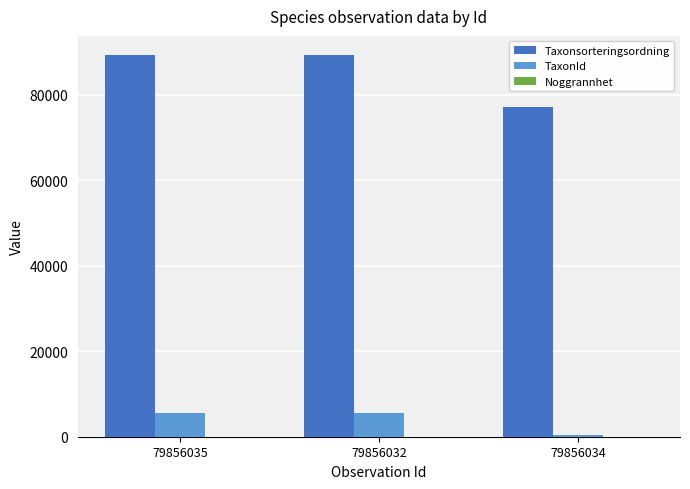

Are the bars grouped side by side (vs. stacked)?

Yes